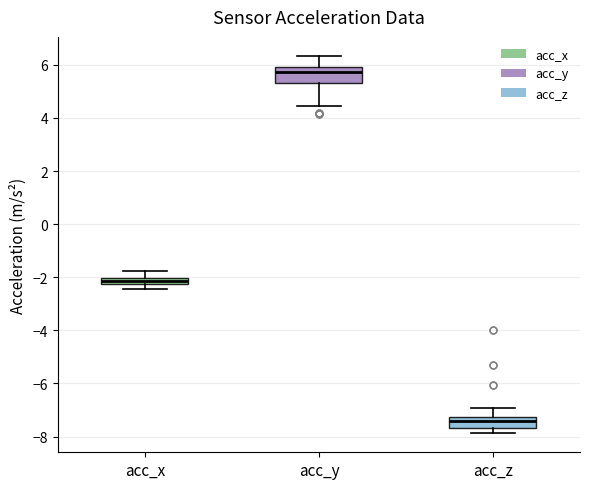

Which box's median line is the highest?

acc_y